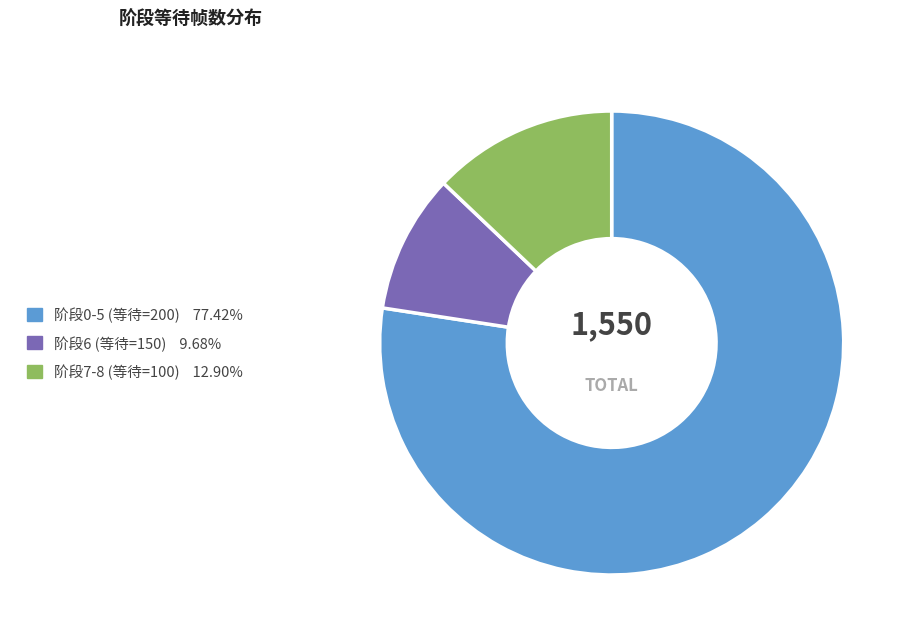

Is there any slice that represents more than half of the pie?

Yes